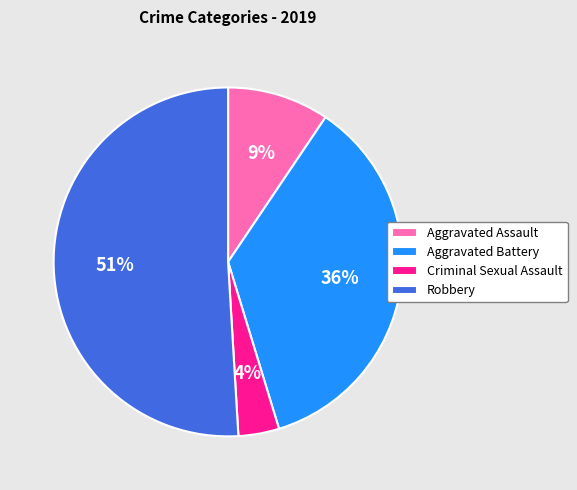

To the nearest percent, what is the combined percentage of Aggravated Assault and Robbery?

60%